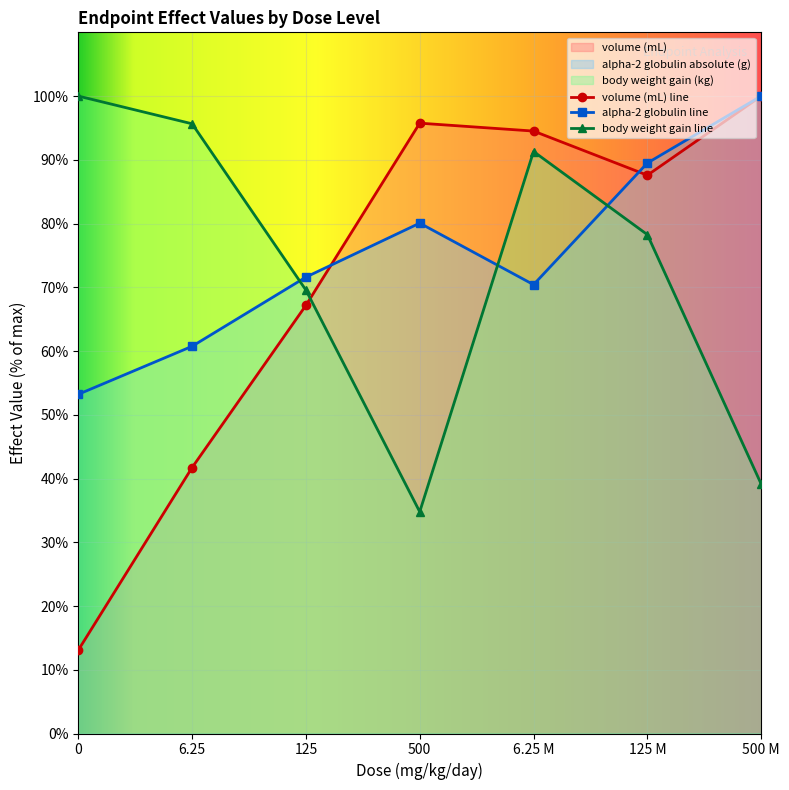

At which category does alpha-2 globulin absolute (g) reach its first local peak?

500